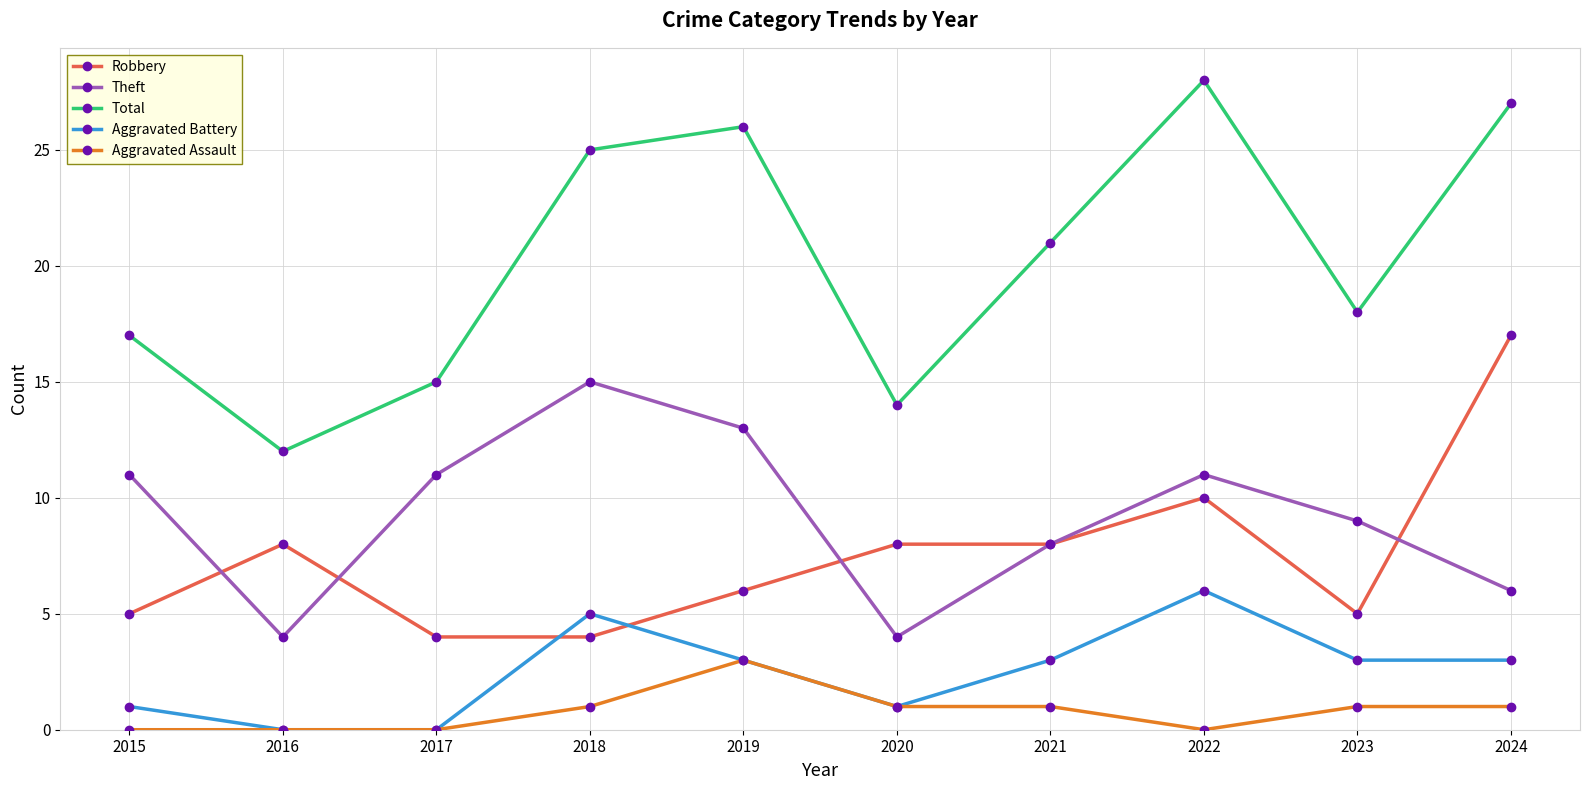

Where is Robbery nearest to the value 10?

2022